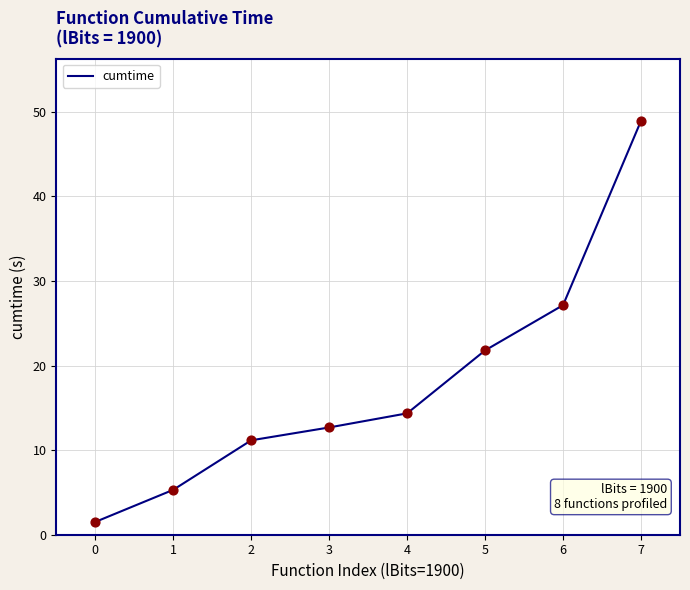

What is the change in value from 2 to 4?

+3.2